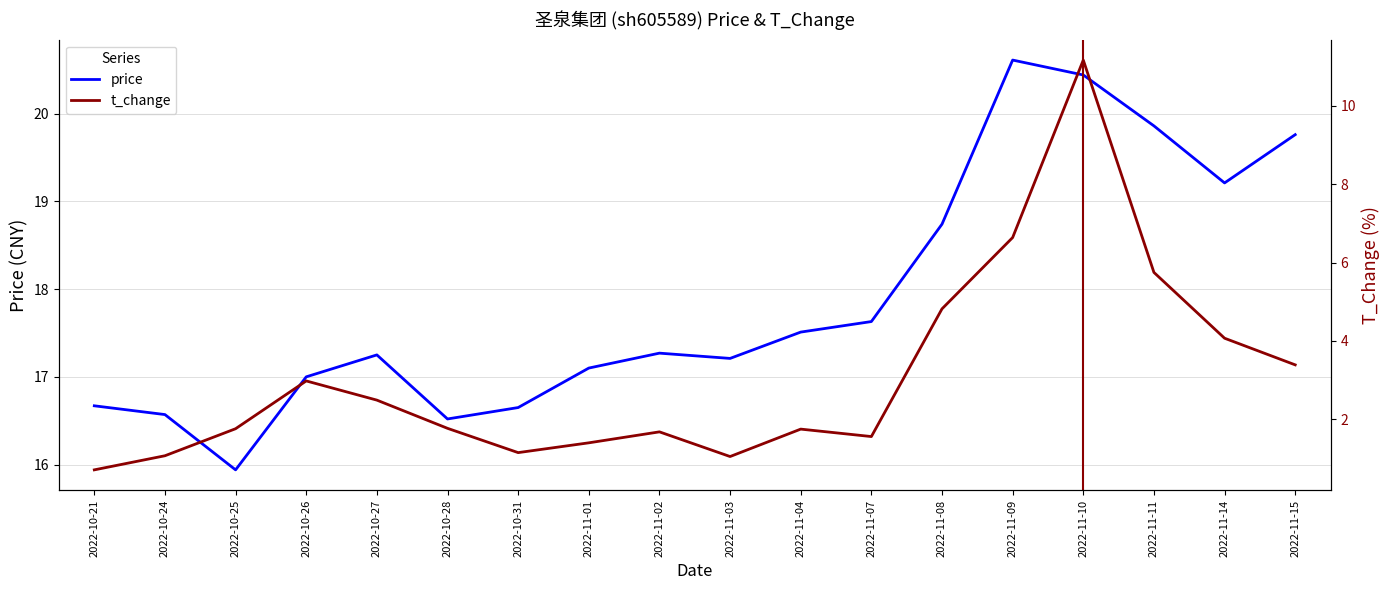

What is the difference between the price values at 2022-11-11 and 2022-11-03?

2.6